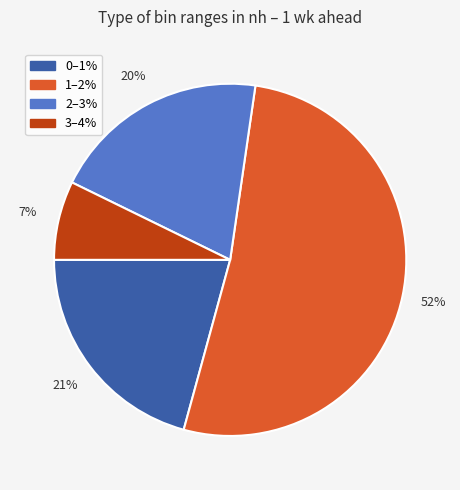

The 3–4% slice represents 7% of the pie. True or false?

True